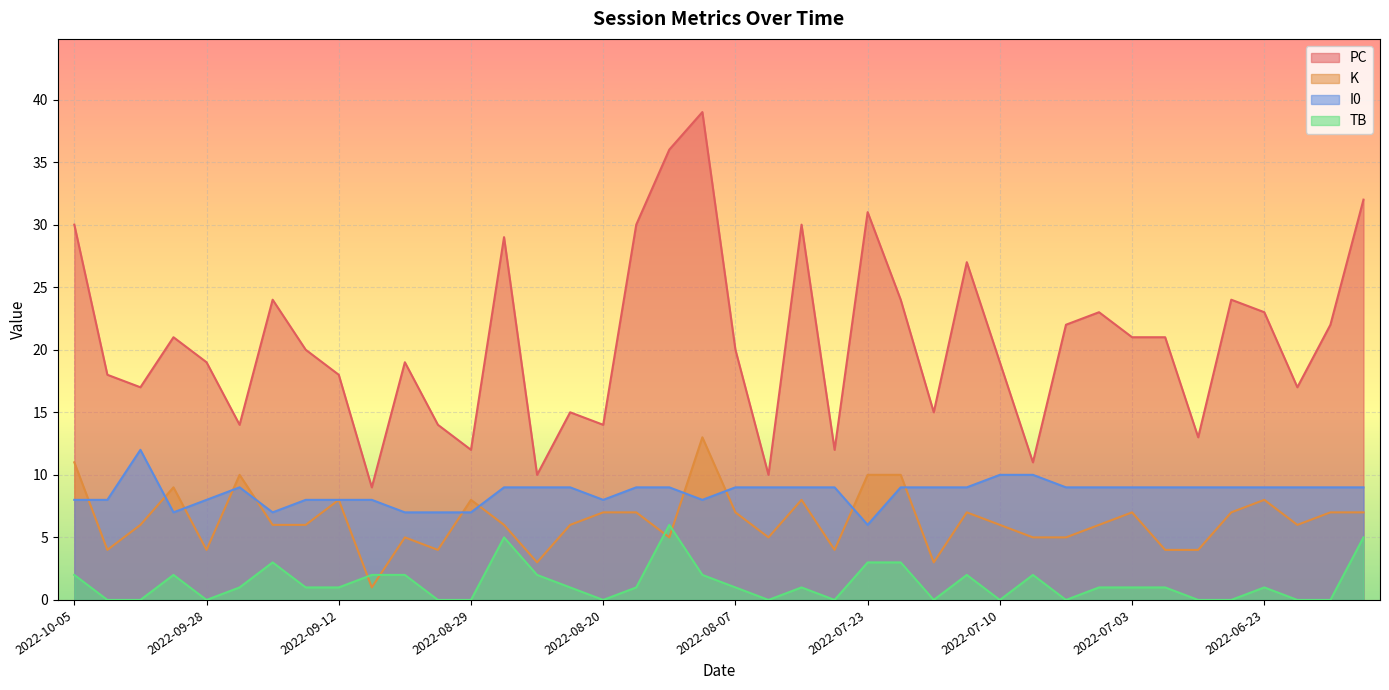

What is the sum of the K values at 2022-10-02 and 2022-09-16?

12